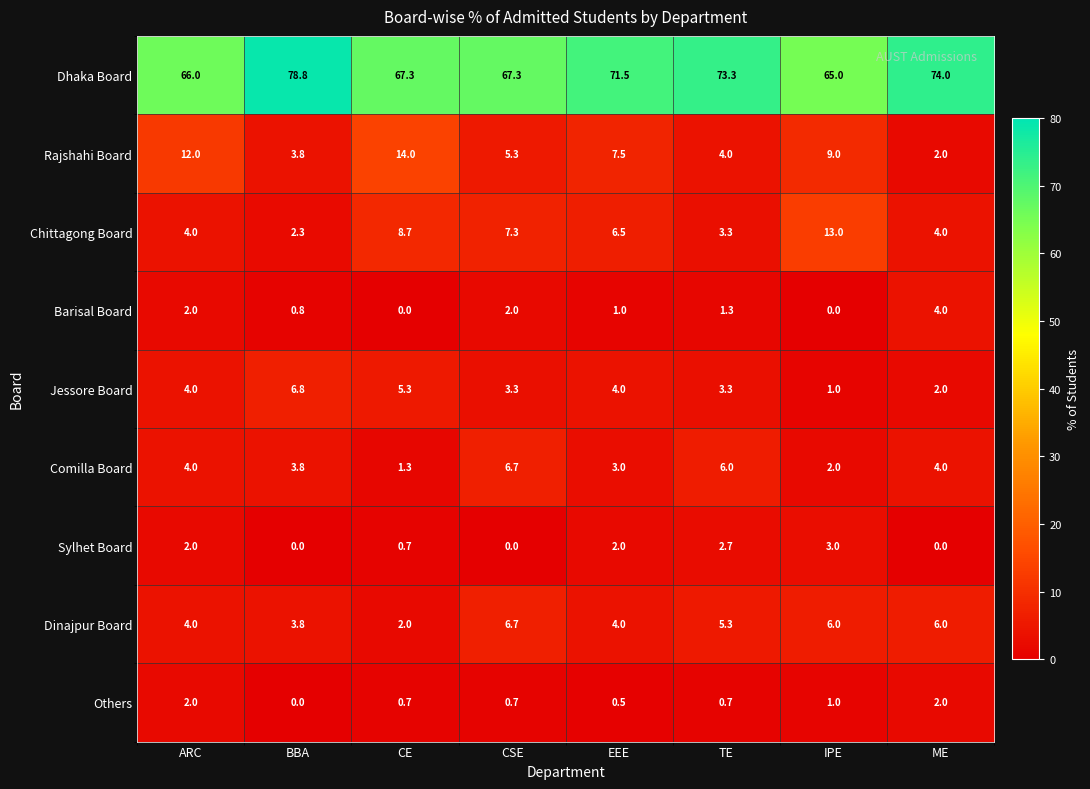

What is the approximate value of Dinajpur Board at ARC?

4.0